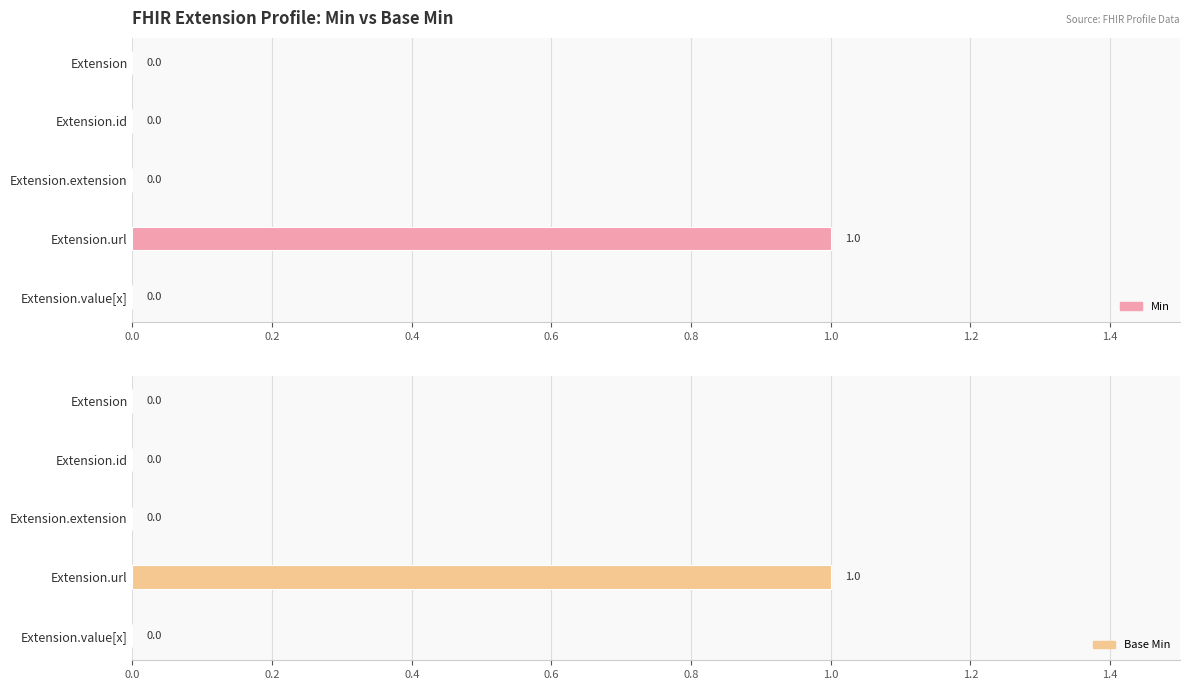

The value of Base Min at 0.0 is 0. True or false?

False